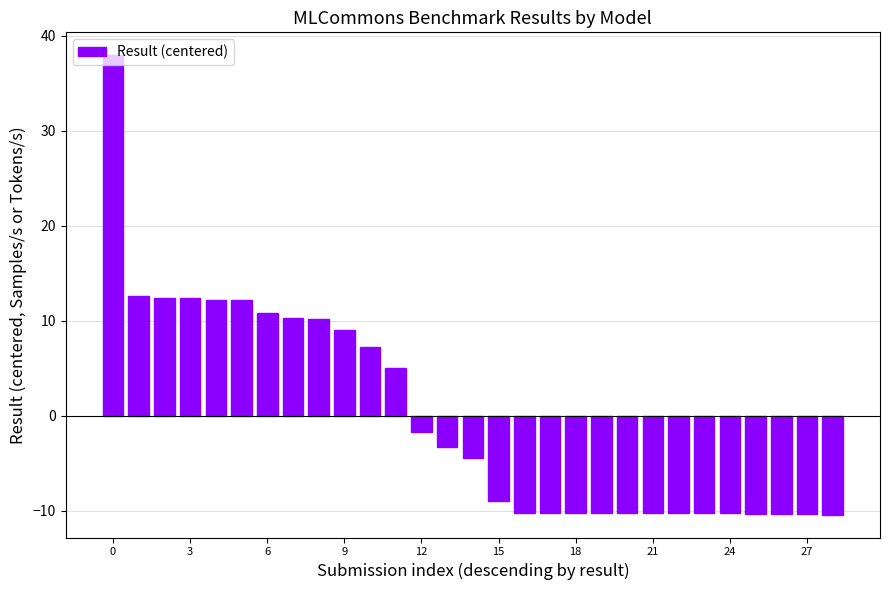

How many data points are less than -4?

15